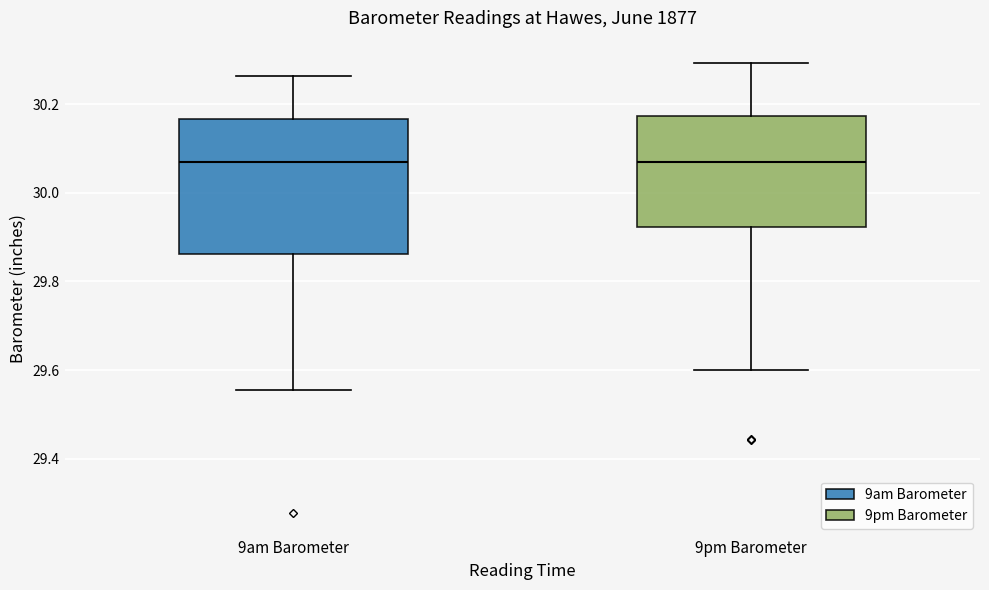

Comparing the boxes themselves (not the whiskers), which one is the tallest?

9am Barometer